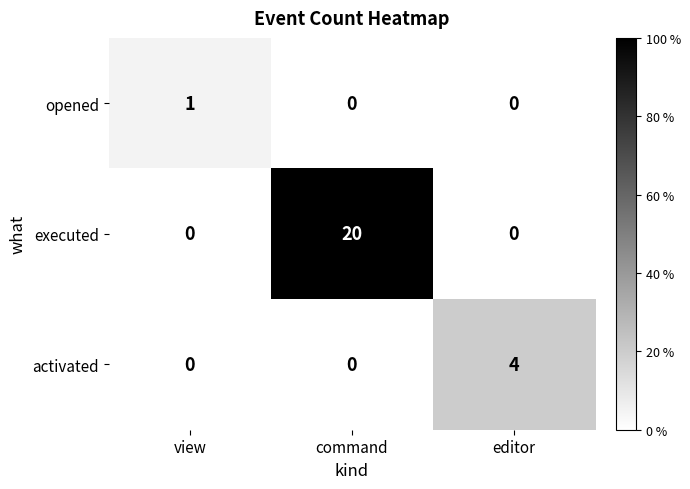

What is the sum of all executed values?

20